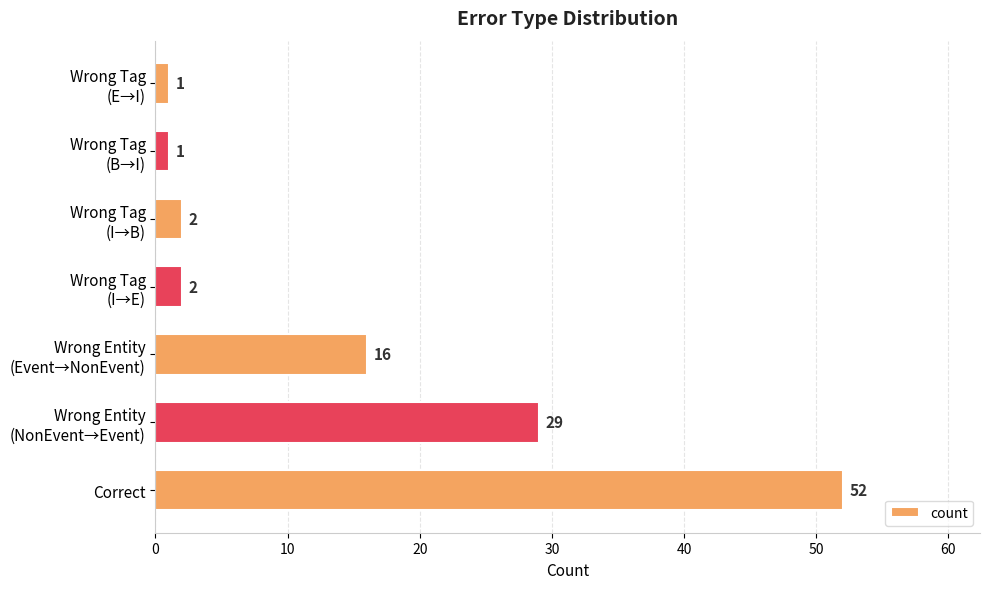

Reading bottom to top, list all the values displayed in this chart.

52	29	16	2	2	1	1